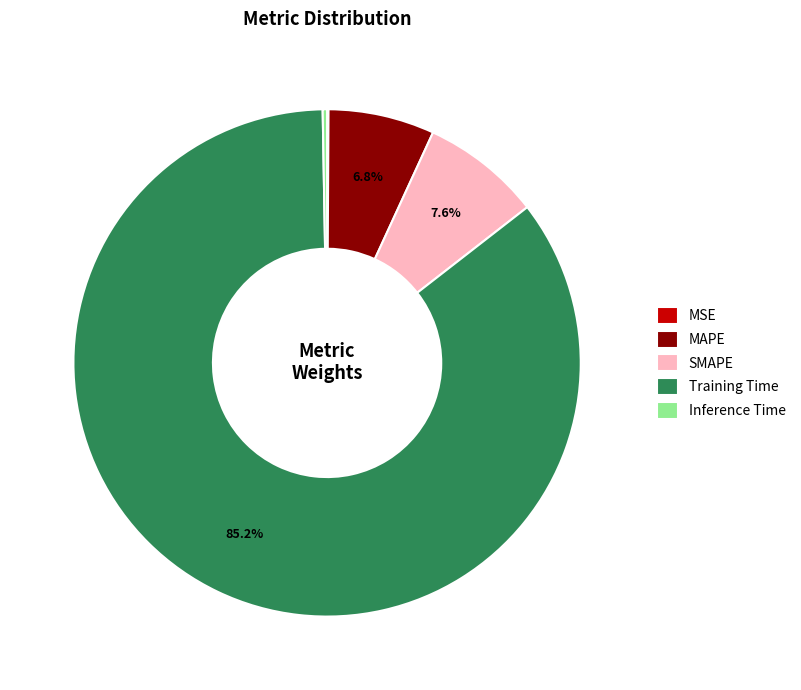

Is there a majority slice in this chart?

Yes